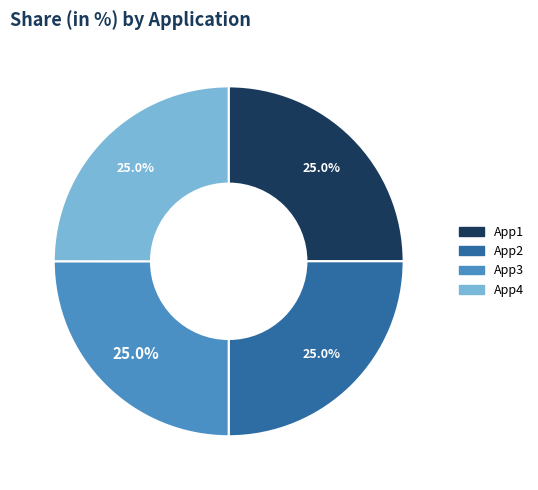

Count the number of slices in the pie.

4